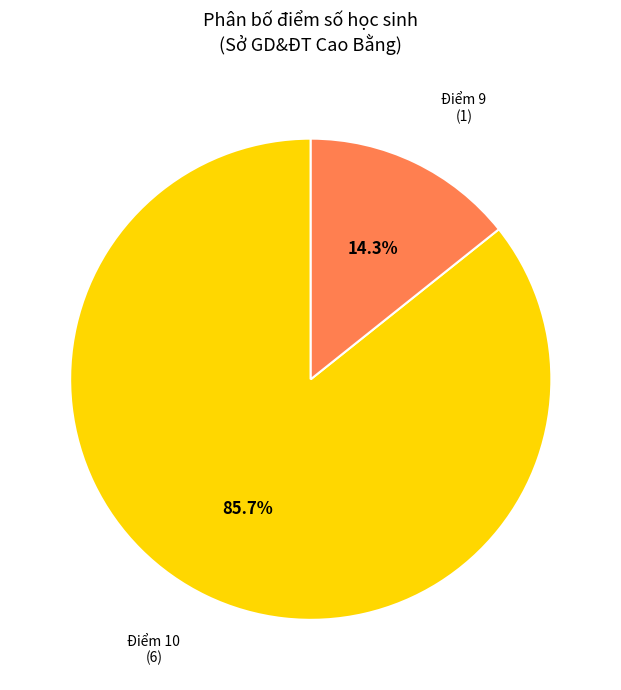

Which category has the smallest portion of the pie?

Điểm 9